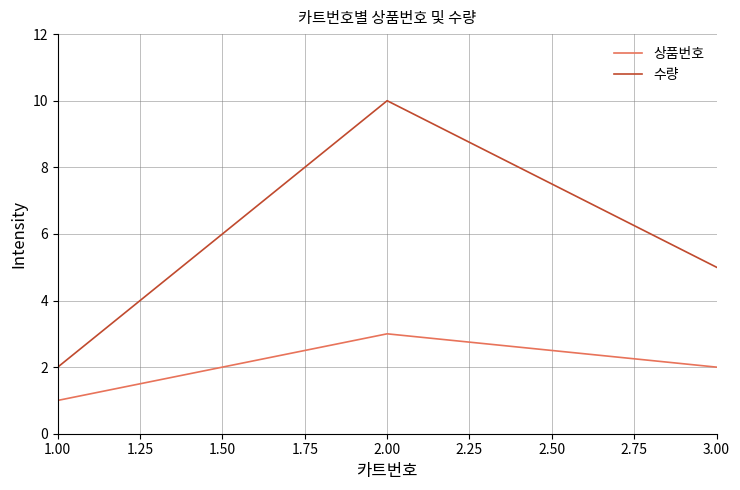

Rank the series at 2.00 from lowest to highest value.

상품번호, 수량